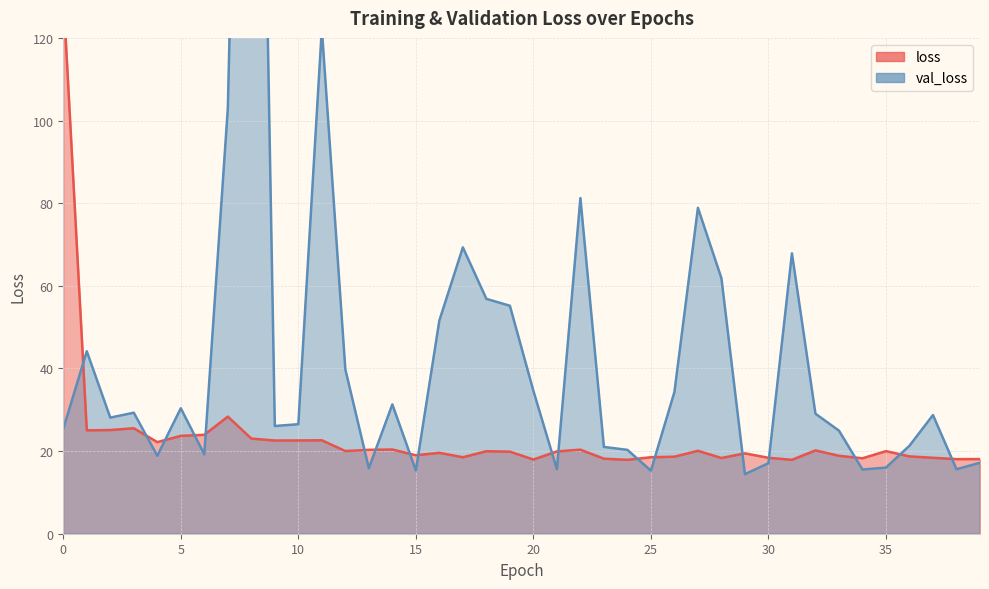

Rank the series by their maximum value, from lowest to highest.

loss, val_loss